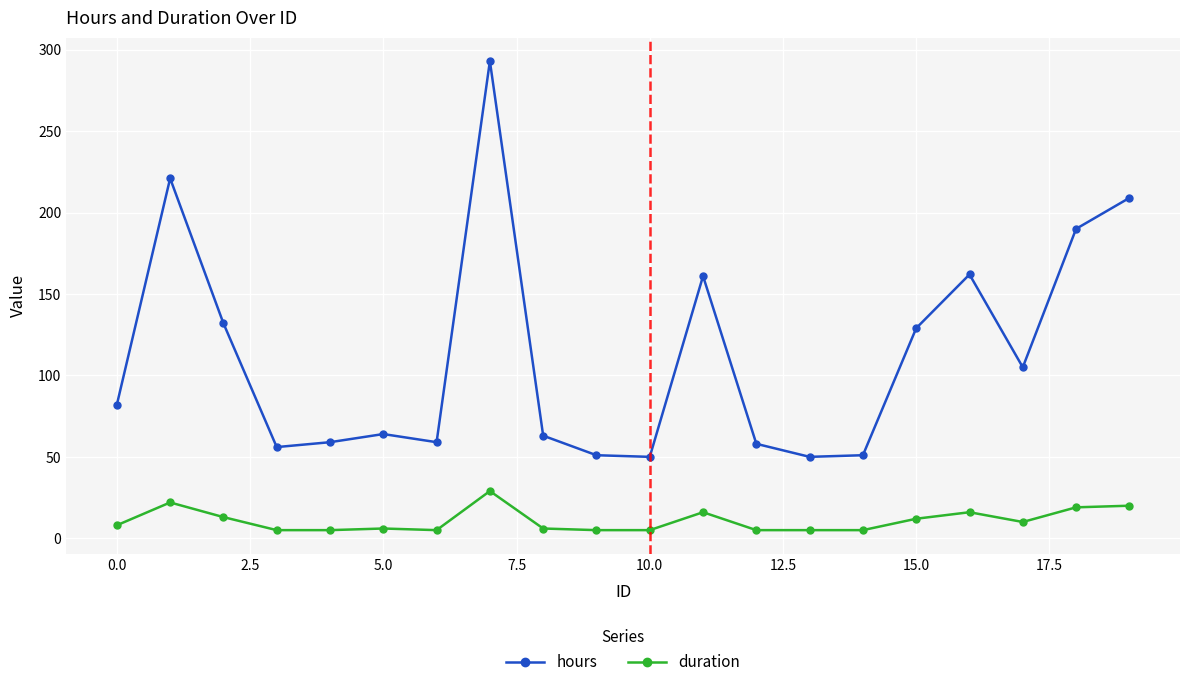

What is the difference between the second highest and second lowest values in the hours series?

171